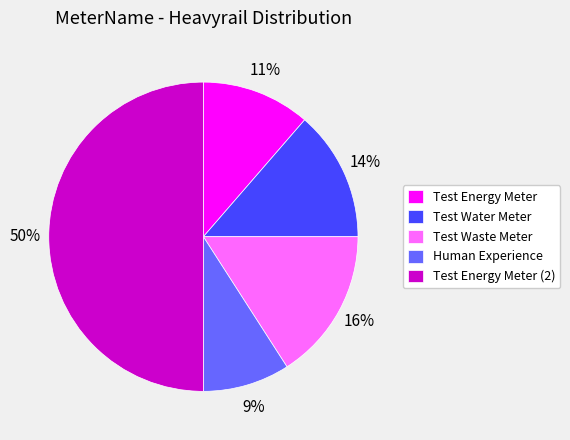

To the nearest percent, what is the combined percentage of Test Energy Meter (2) and Test Energy Meter?

61%